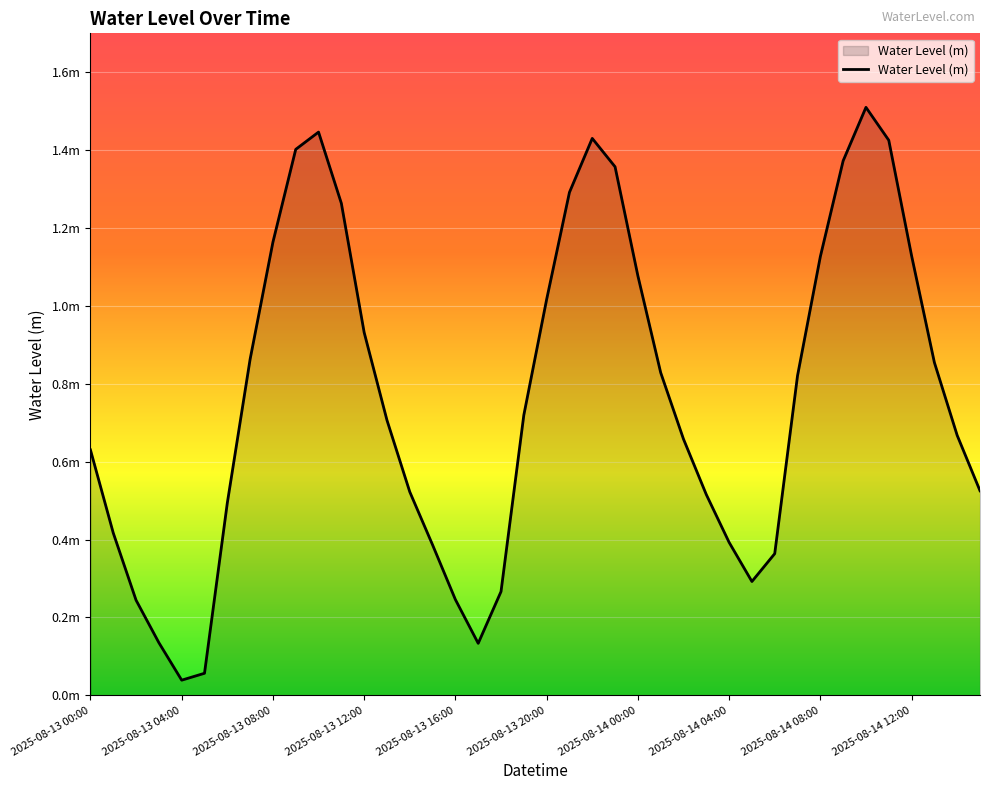

What is the difference between the maximum and second lowest values?

1.5